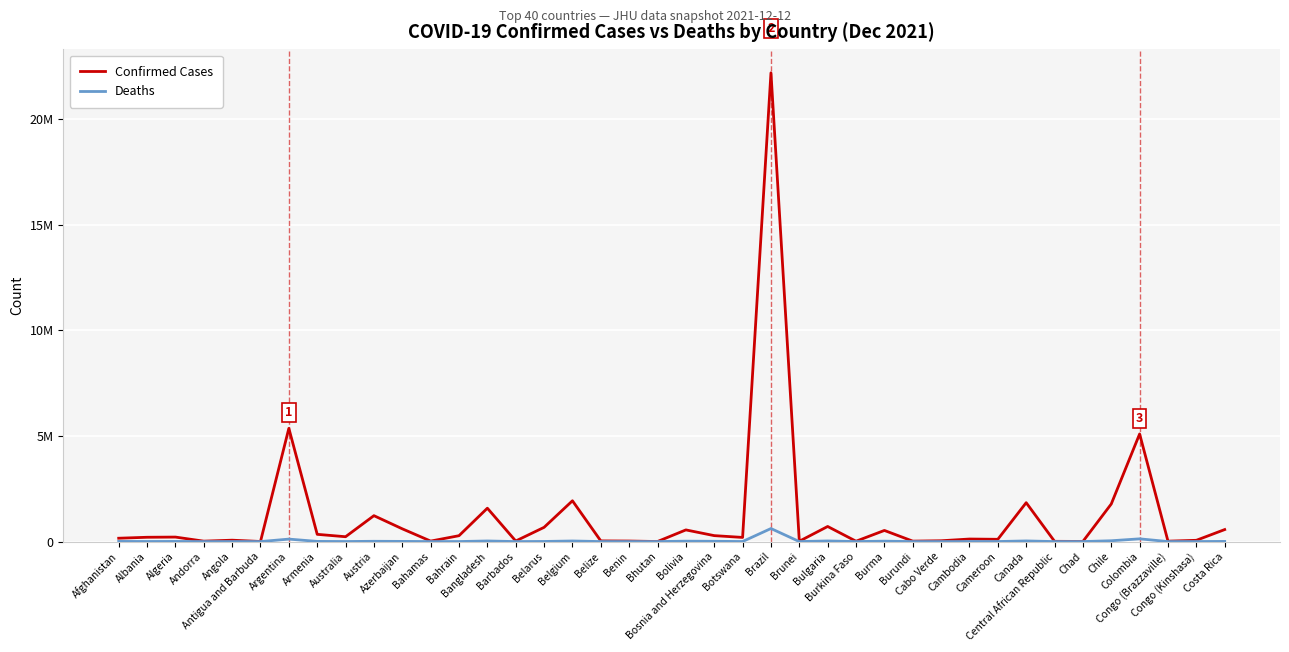

True or false: Deaths and Confirmed Cases cross at least once.

False